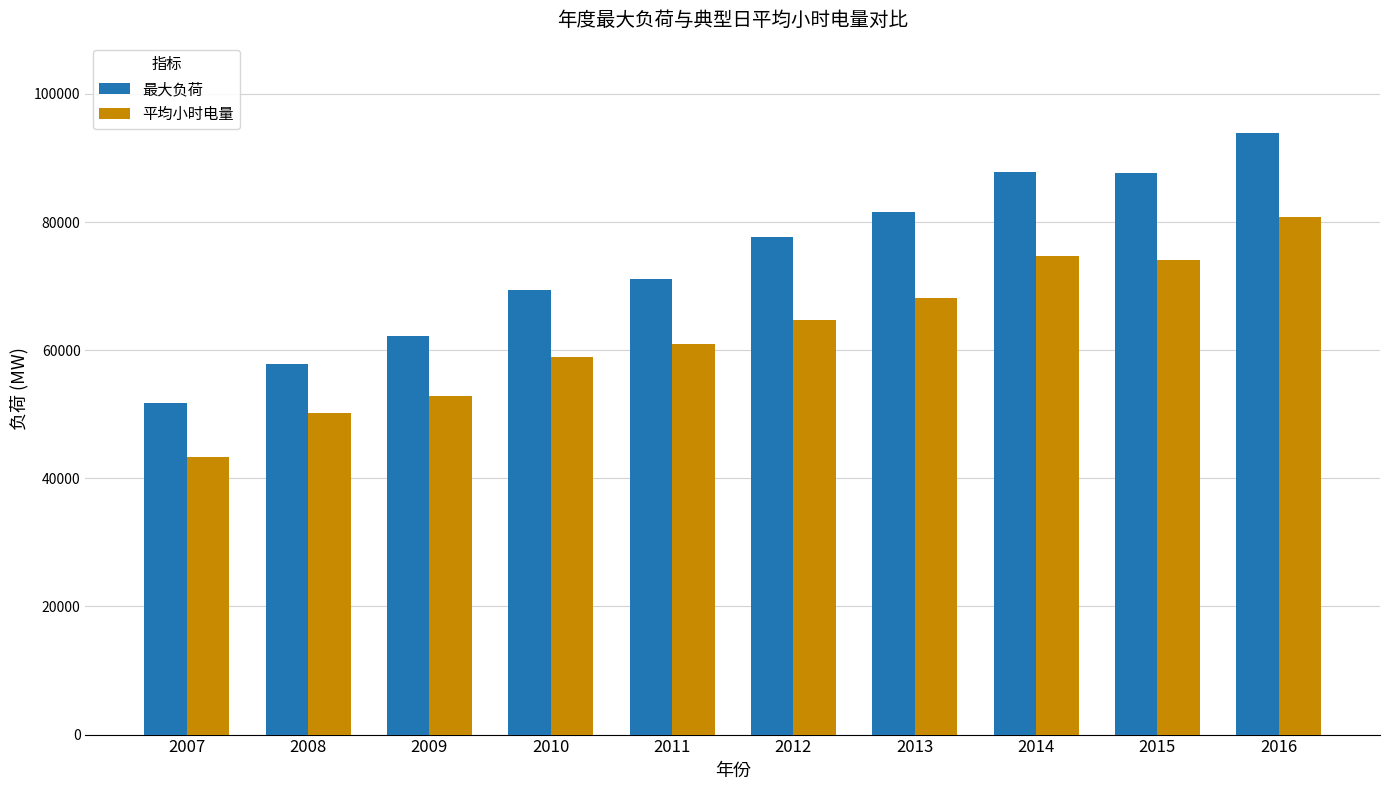

How many bars are there in total?

20